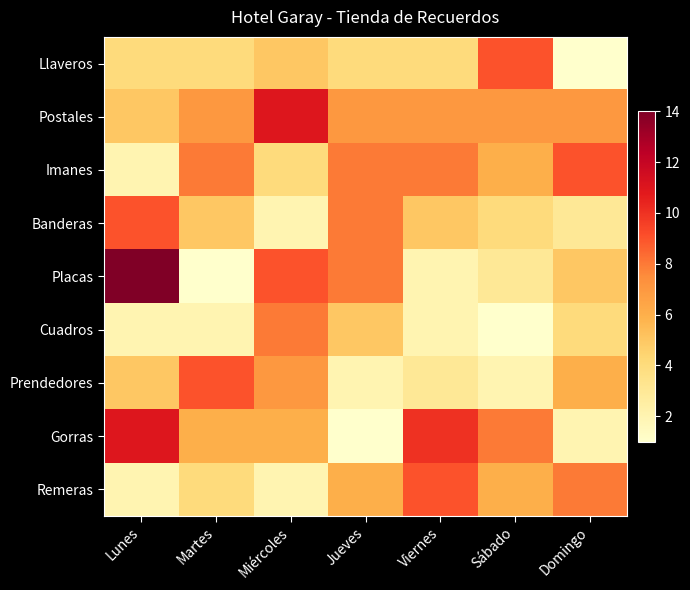

Which series has the widest spread of values?

Placas